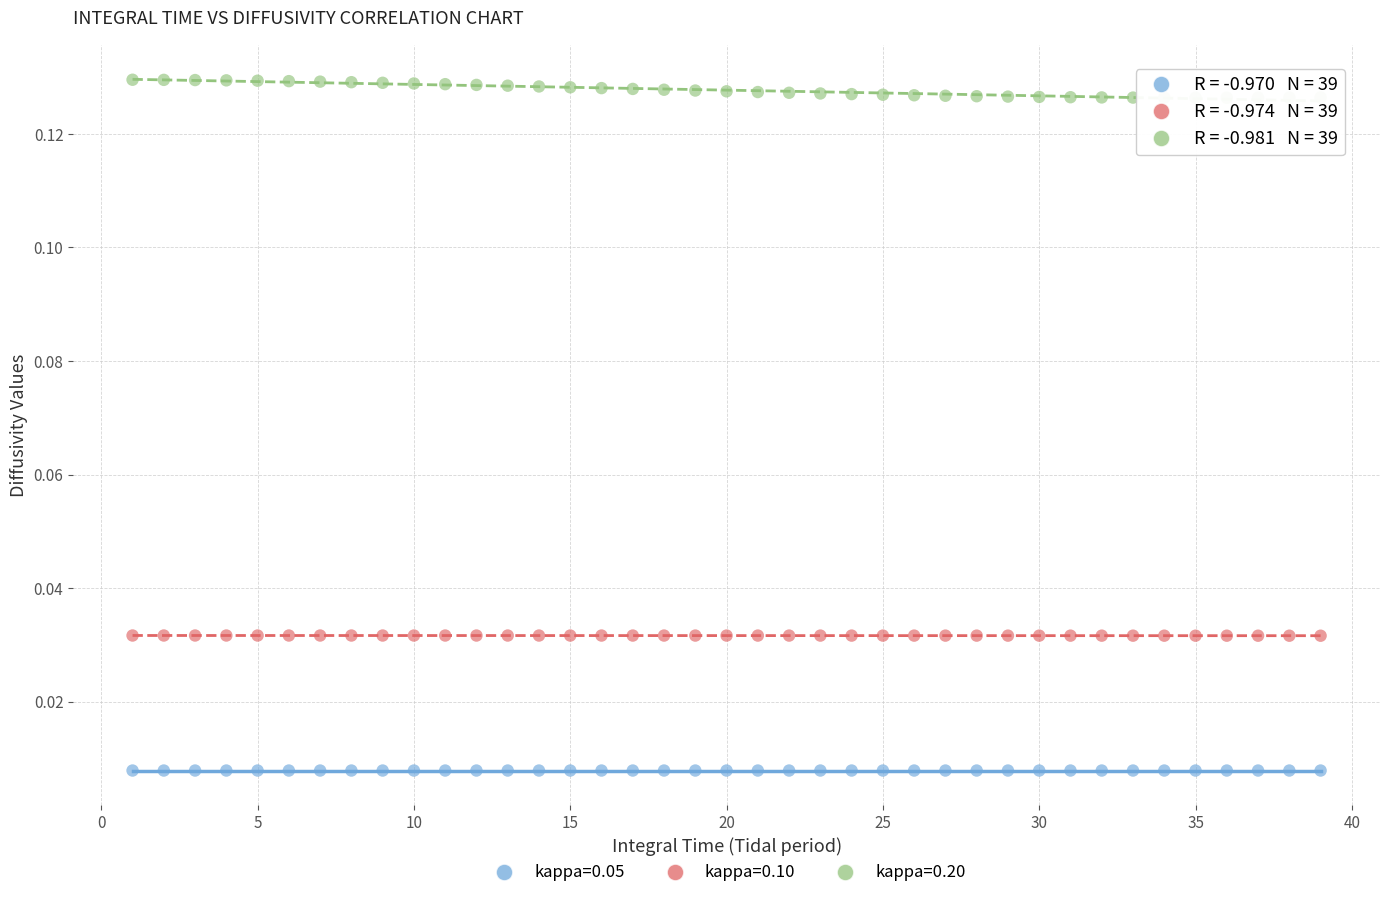

Across all data points, what is the range of X values (max minus min)?

38.0